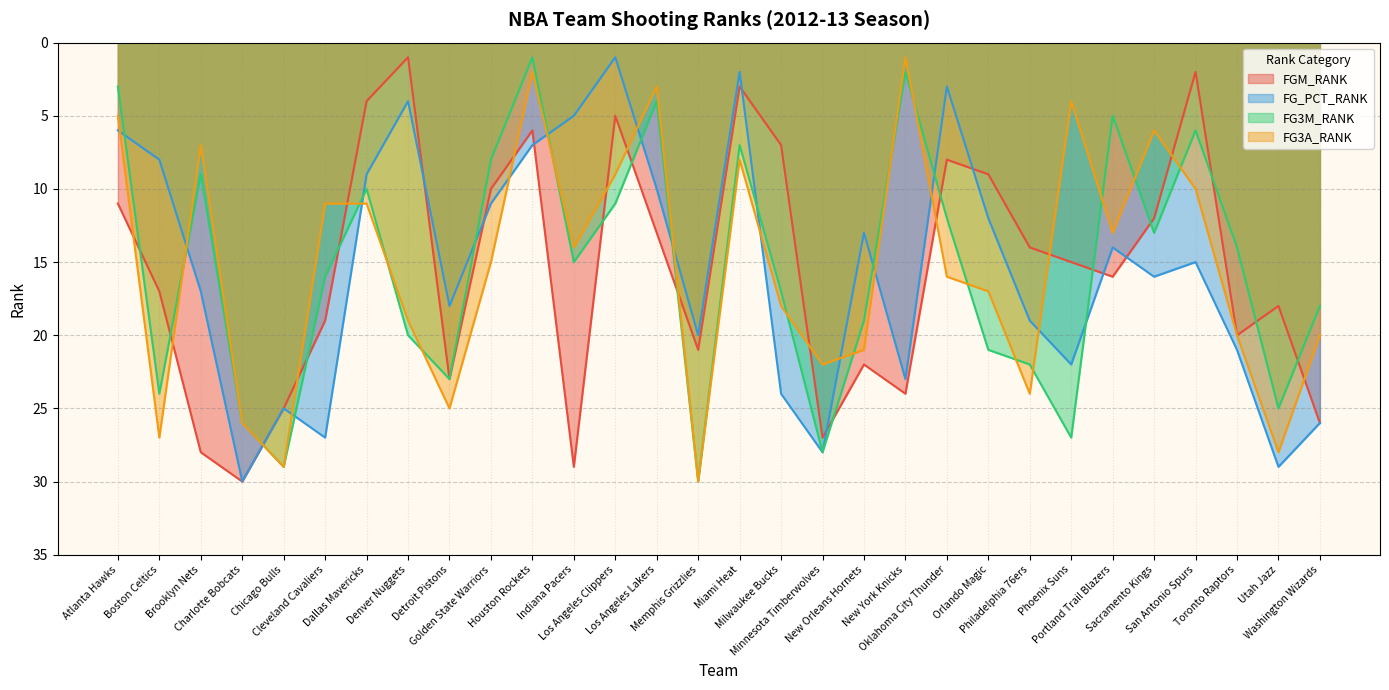

What are all the series names shown in the legend?

FGM_RANK, FG_PCT_RANK, FG3M_RANK, FG3A_RANK